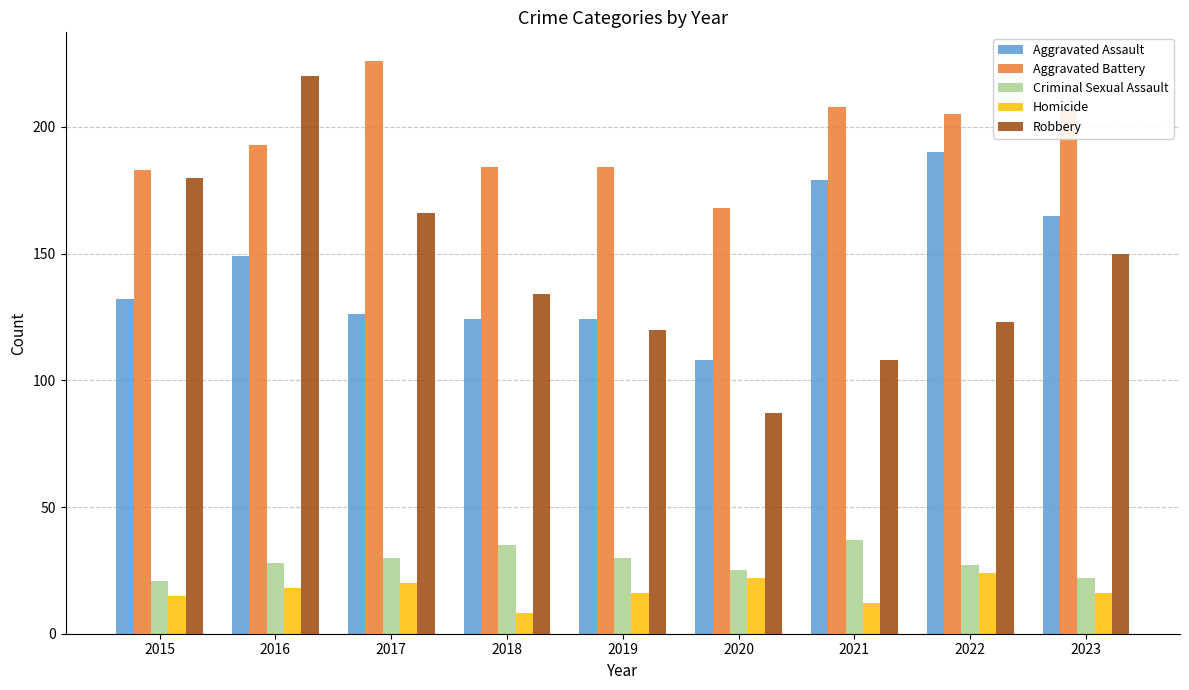

Are the bars horizontal?

No